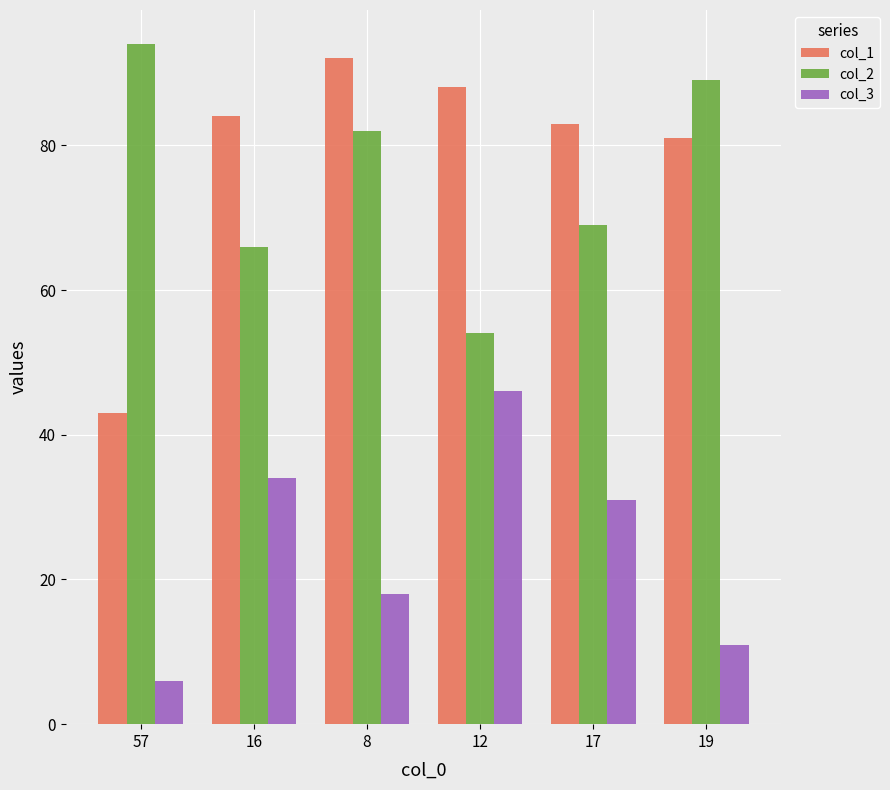

How many data points in col_3 are less than 31?

3